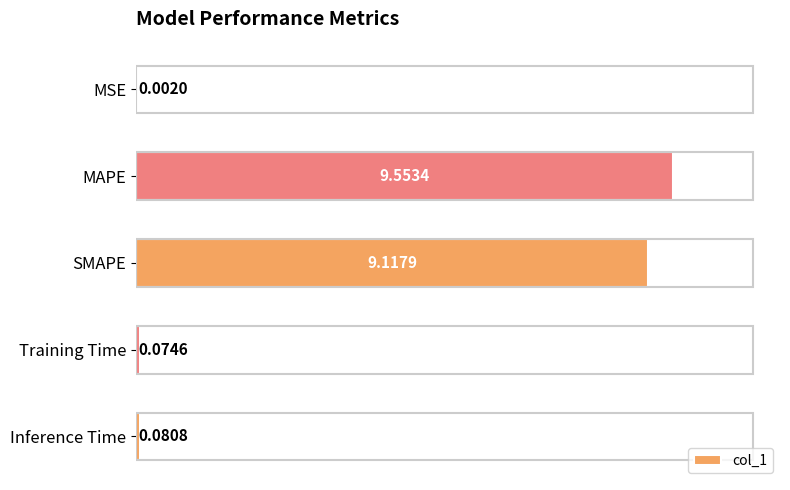

At which label is the value closest to 4?

Inference Time